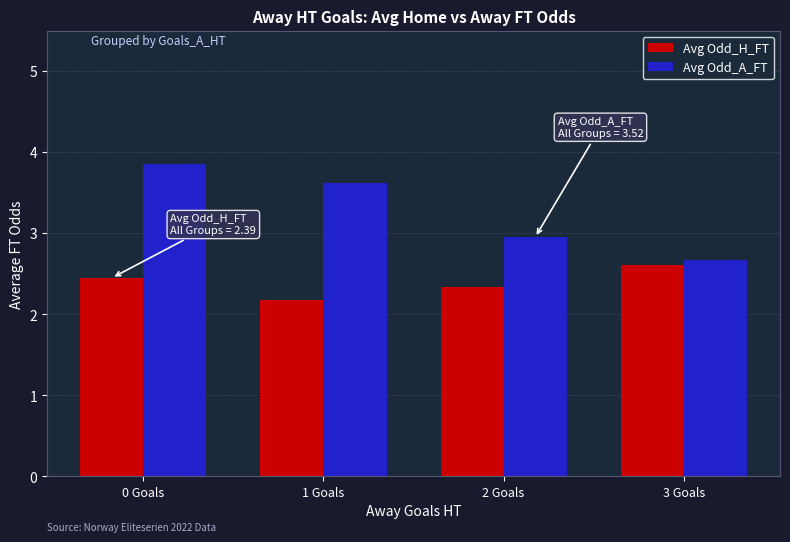

What is the average value of the Avg Odd_A_FT series?

3.3